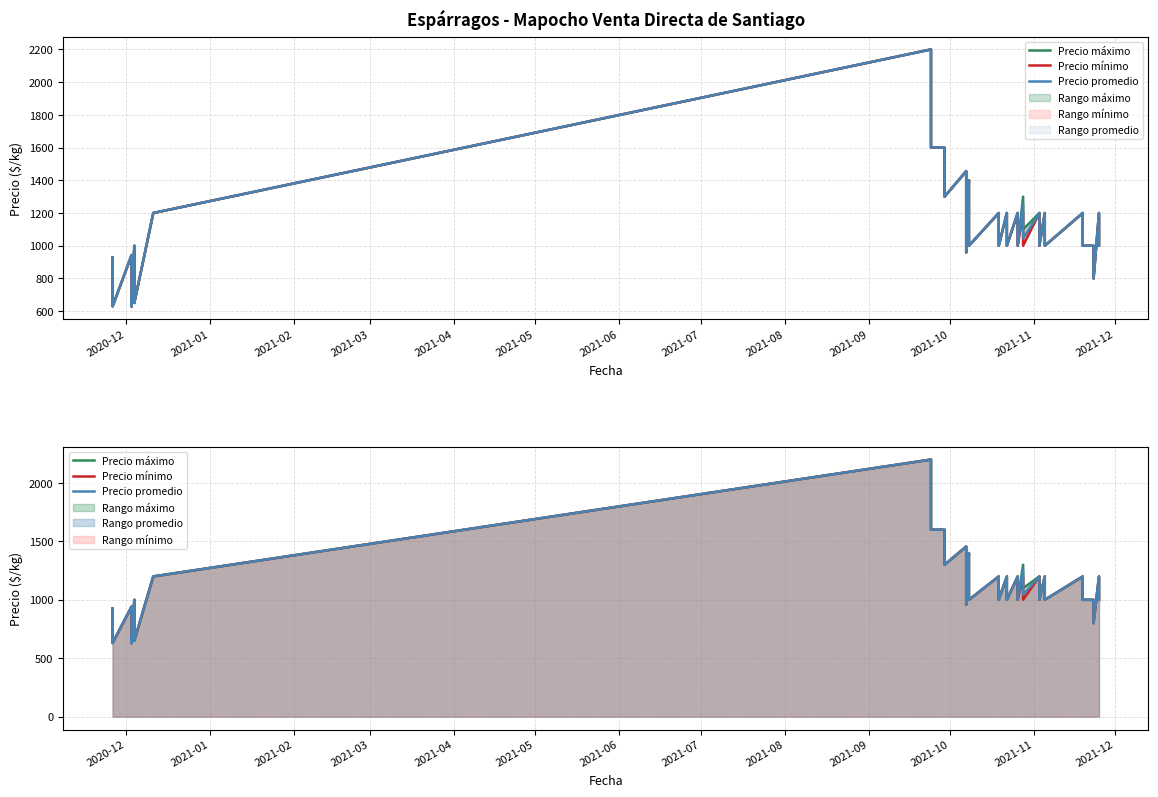

What is the label of the 9th point from the left?

2021-08